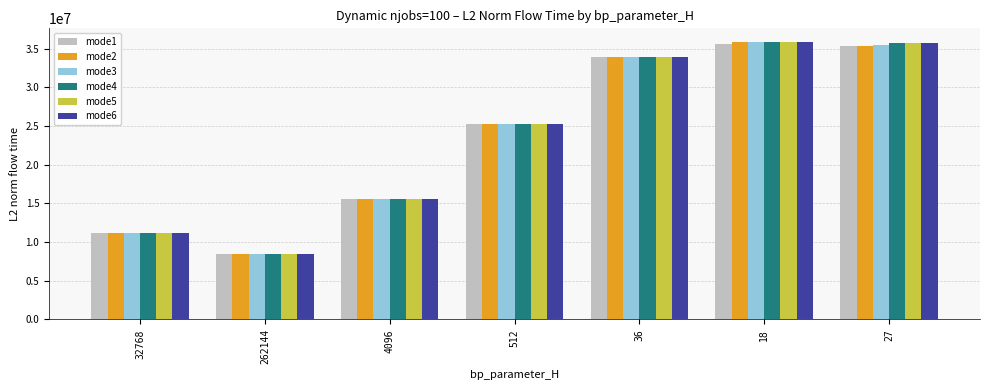

What is the highest value of the mode3 series?

35826983.4